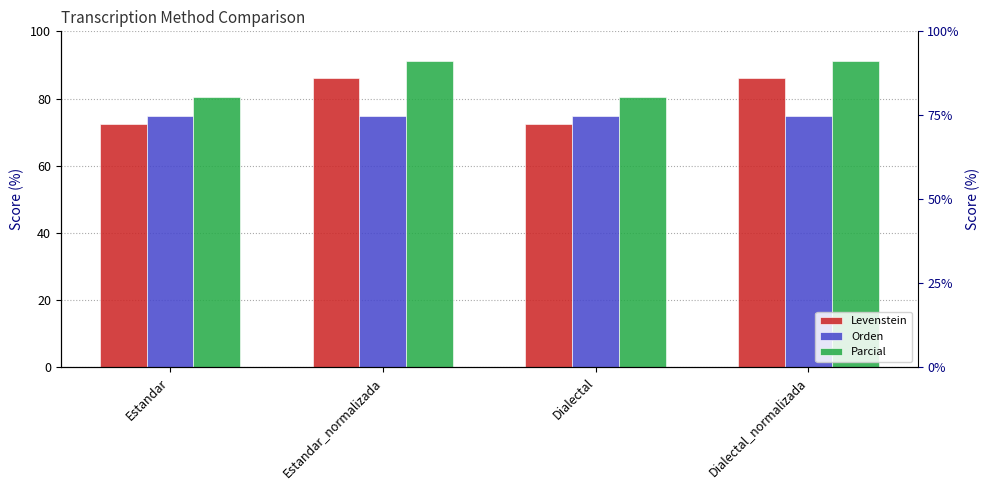

What are all the series names shown in the legend?

Levenstein, Orden, Parcial